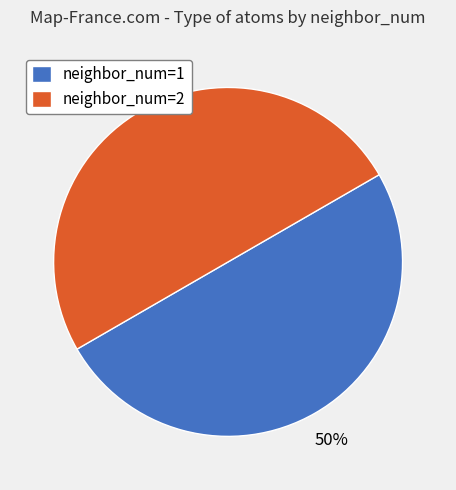

Count the number of slices in the pie.

2